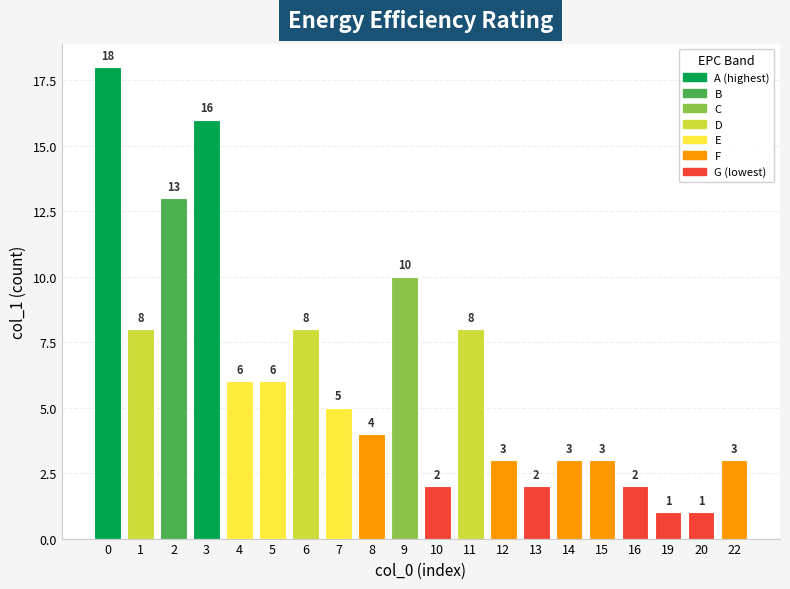

How many bars are there in total?

20